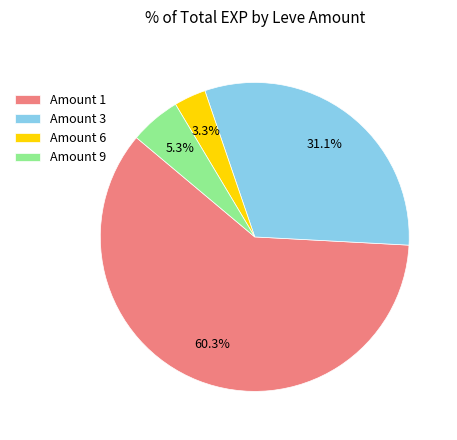

Between Amount 1 and Amount 6, which is larger?

Amount 1